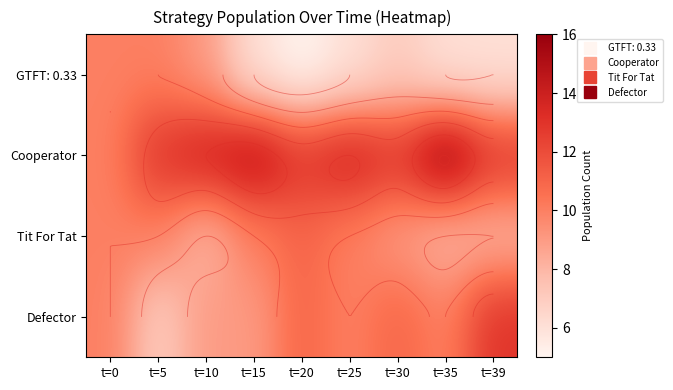

Rank the series at t=20 from lowest to highest value.

GTFT: 0.33, Tit For Tat, Defector, Cooperator